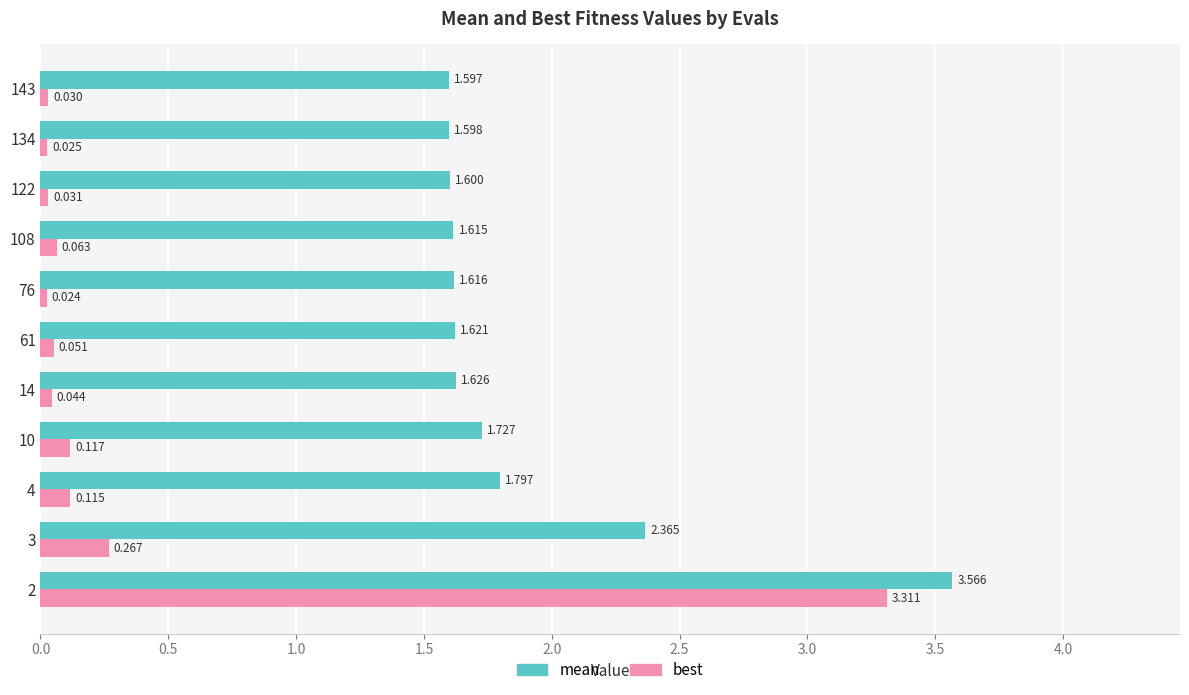

Rank the series by their maximum value, from lowest to highest.

best, mean